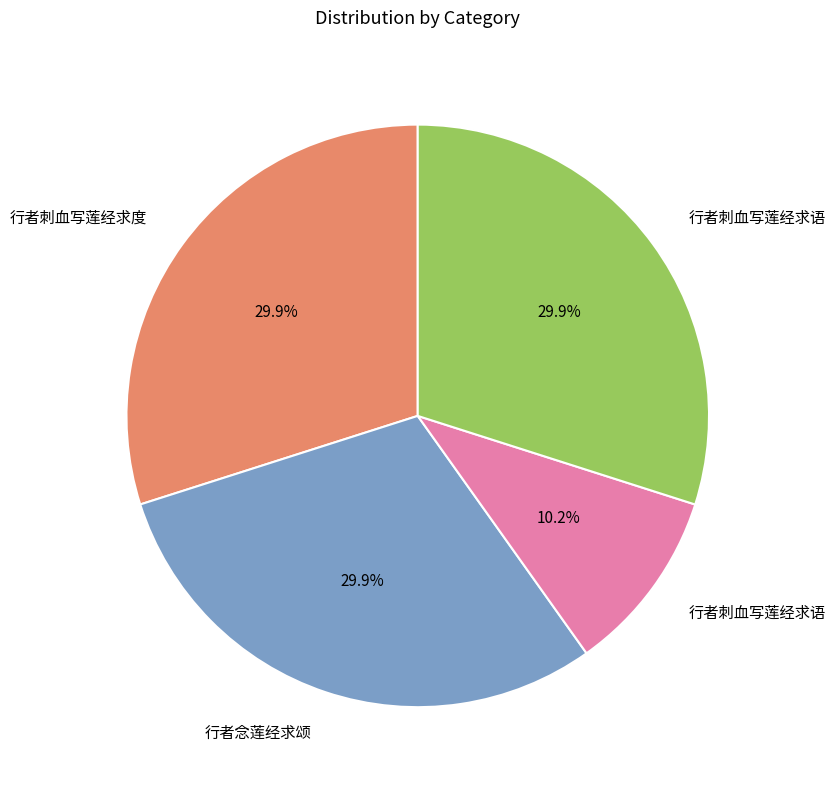

Is there any slice that represents more than half of the pie?

No